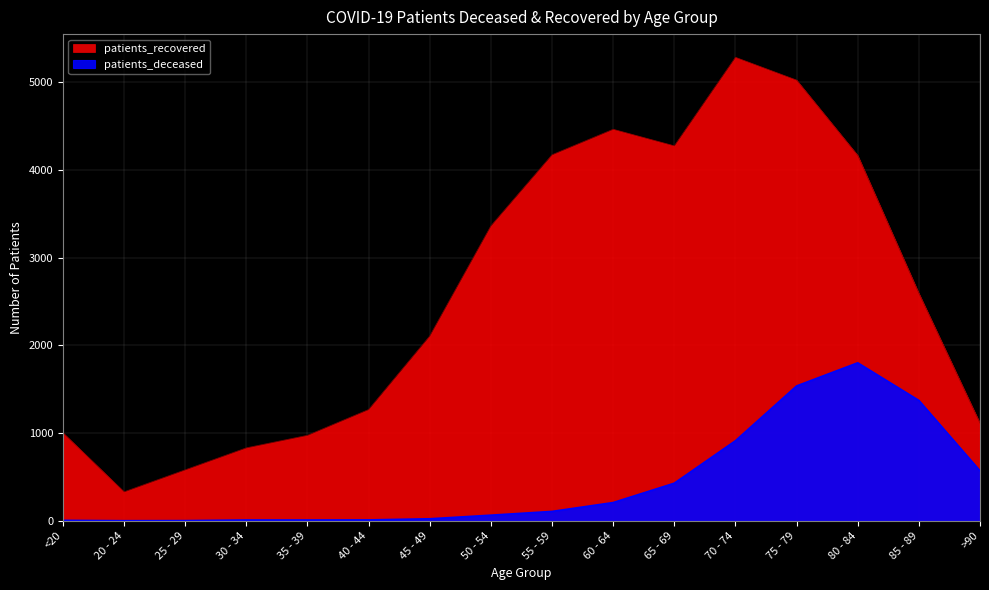

What is the sum of the patients_deceased values at 65 - 69 and 45 - 49?

452